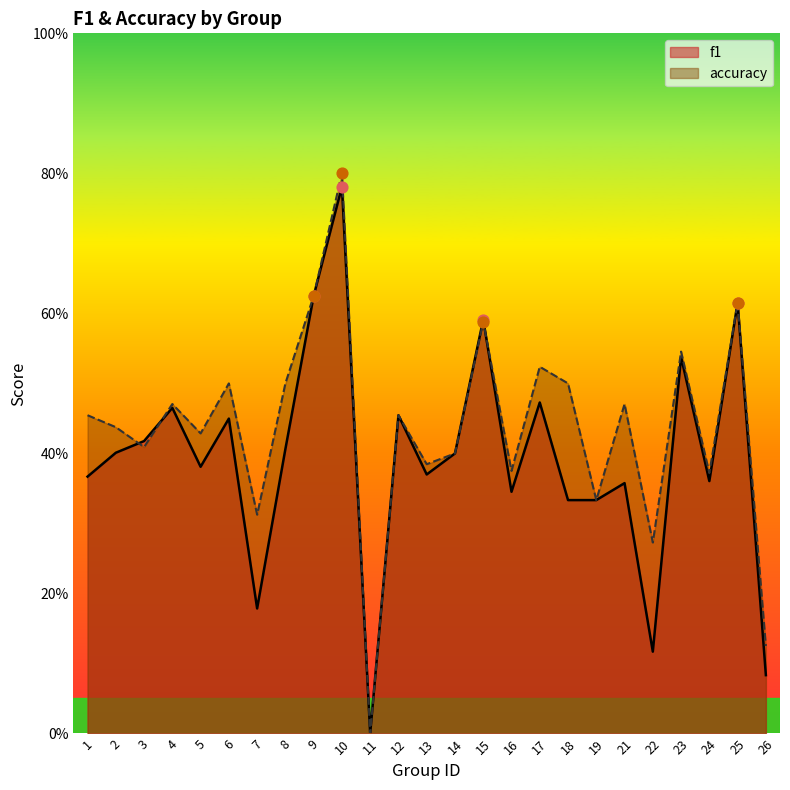

Is the value of f1 at 6 greater than the value of accuracy at 26?

Yes